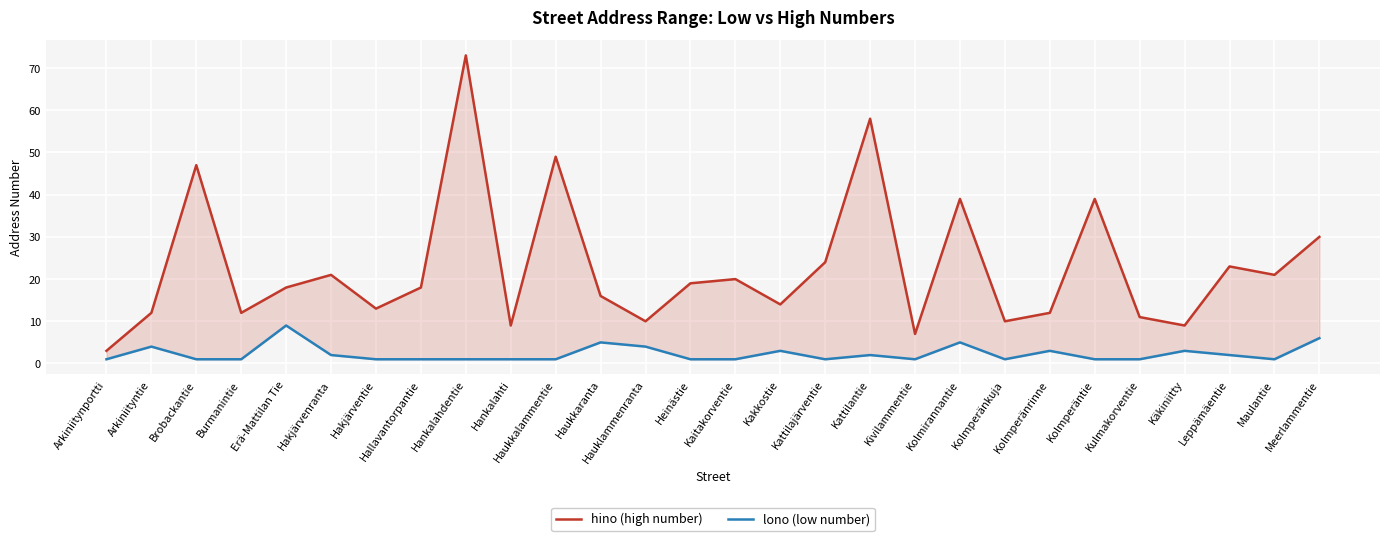

How many lines are shown in the chart?

2